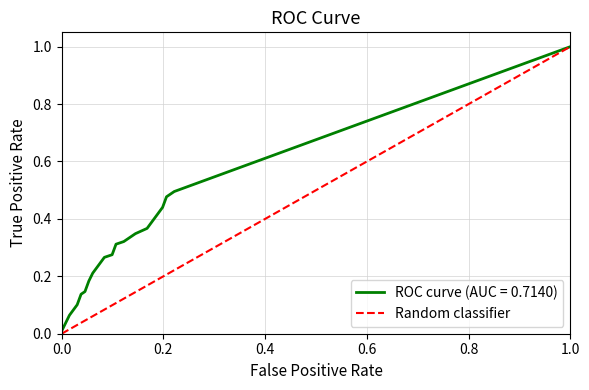

The value of Random classifier at 1.0 is 1.0. True or false?

True